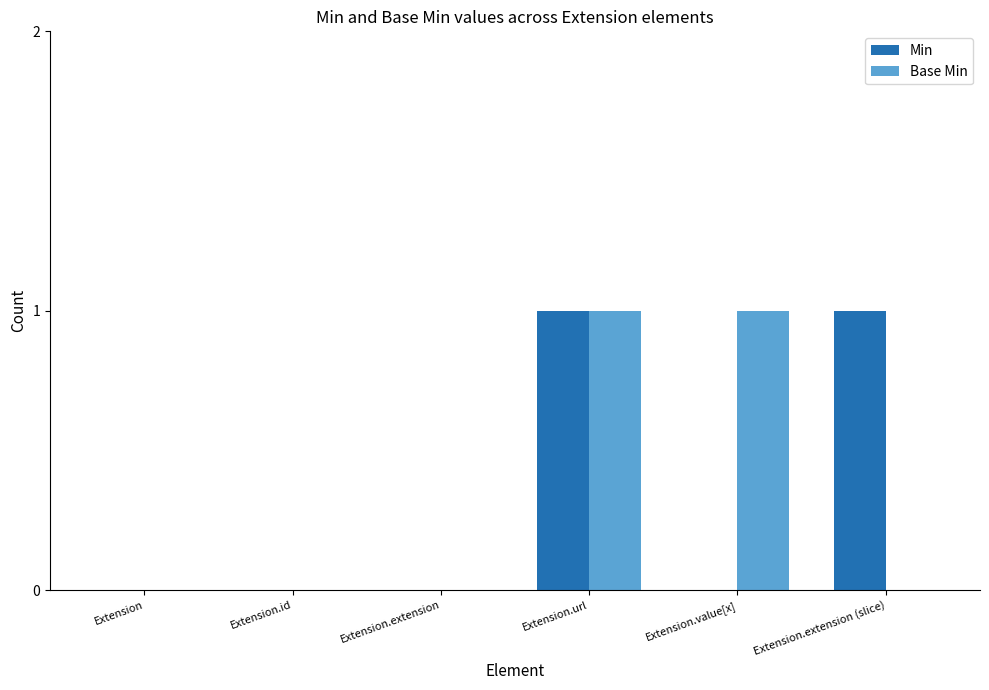

Is the value of Base Min at Extension.extension greater than the value of Min at Extension.url?

No